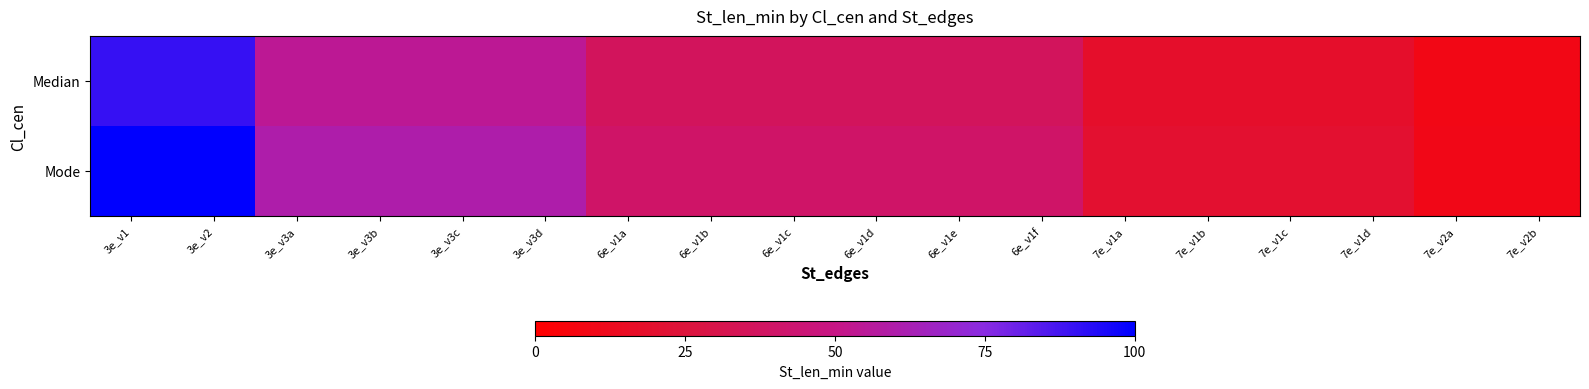

What is the spread (max minus min) of values at 7e_v2b?

1